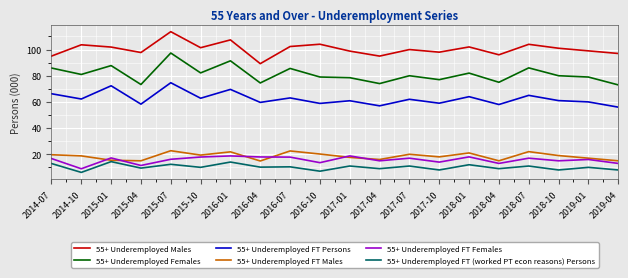

Which category has the highest value in the 55+ Underemployed FT Persons series?

2015-07